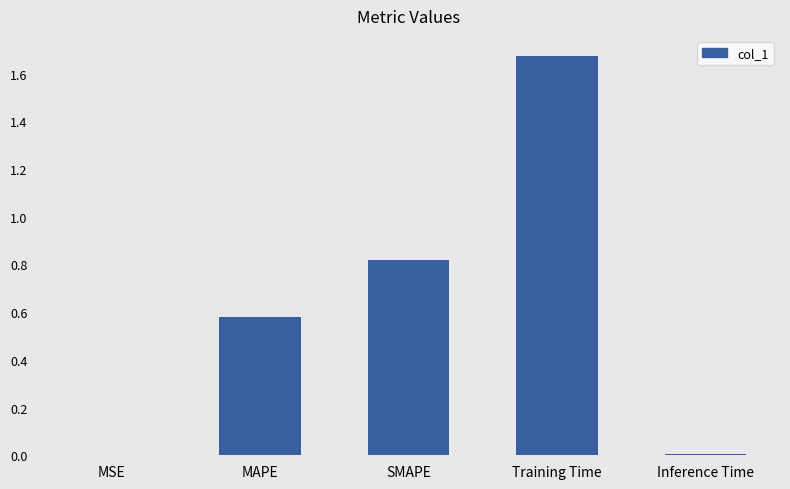

What is the sum of all values?

3.1